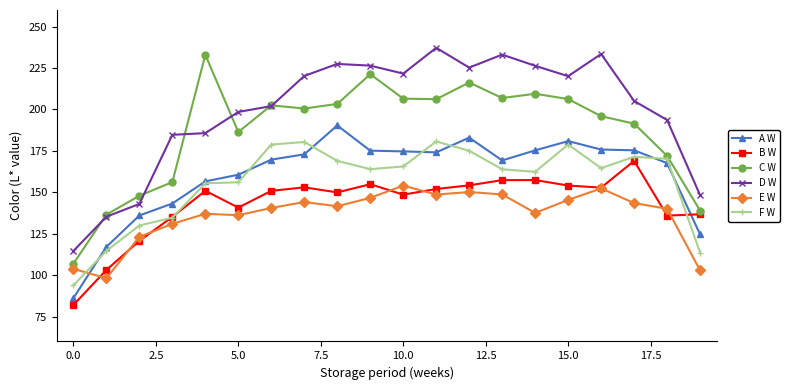

True or false: A W and D W intersect in this chart.

False